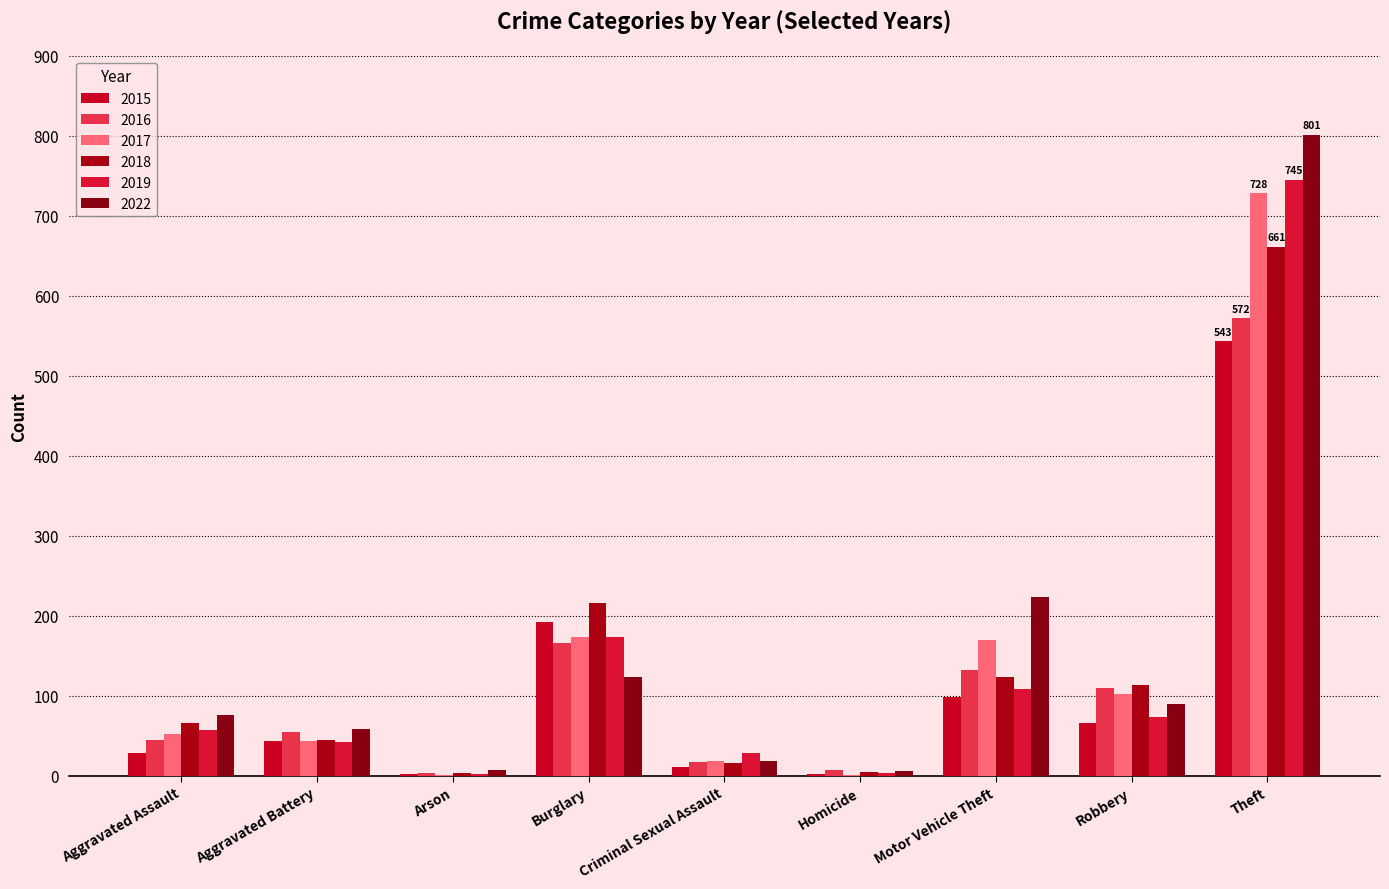

List the series in order of their peak value, highest first.

2022, 2019, 2017, 2018, 2016, 2015